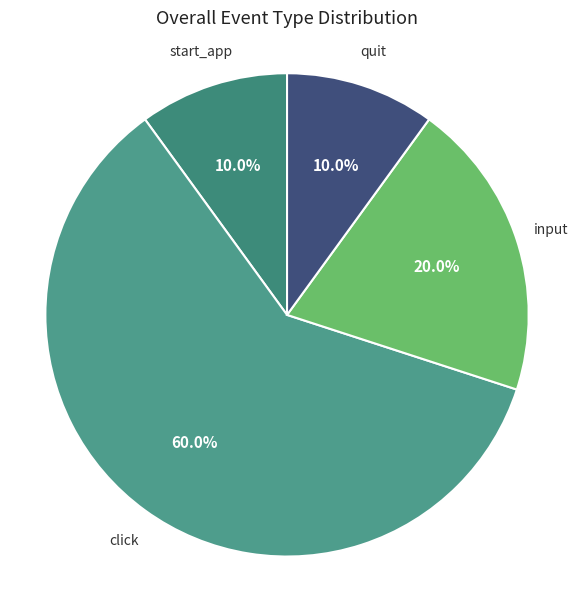

What portion of the pie excludes click?

40.0%